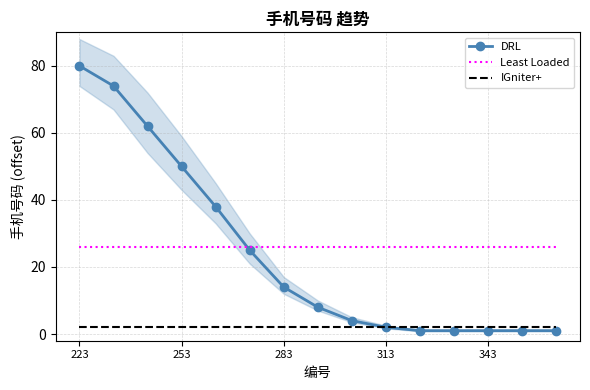

What is the value of the Least Loaded point at the 8th from the left?

26